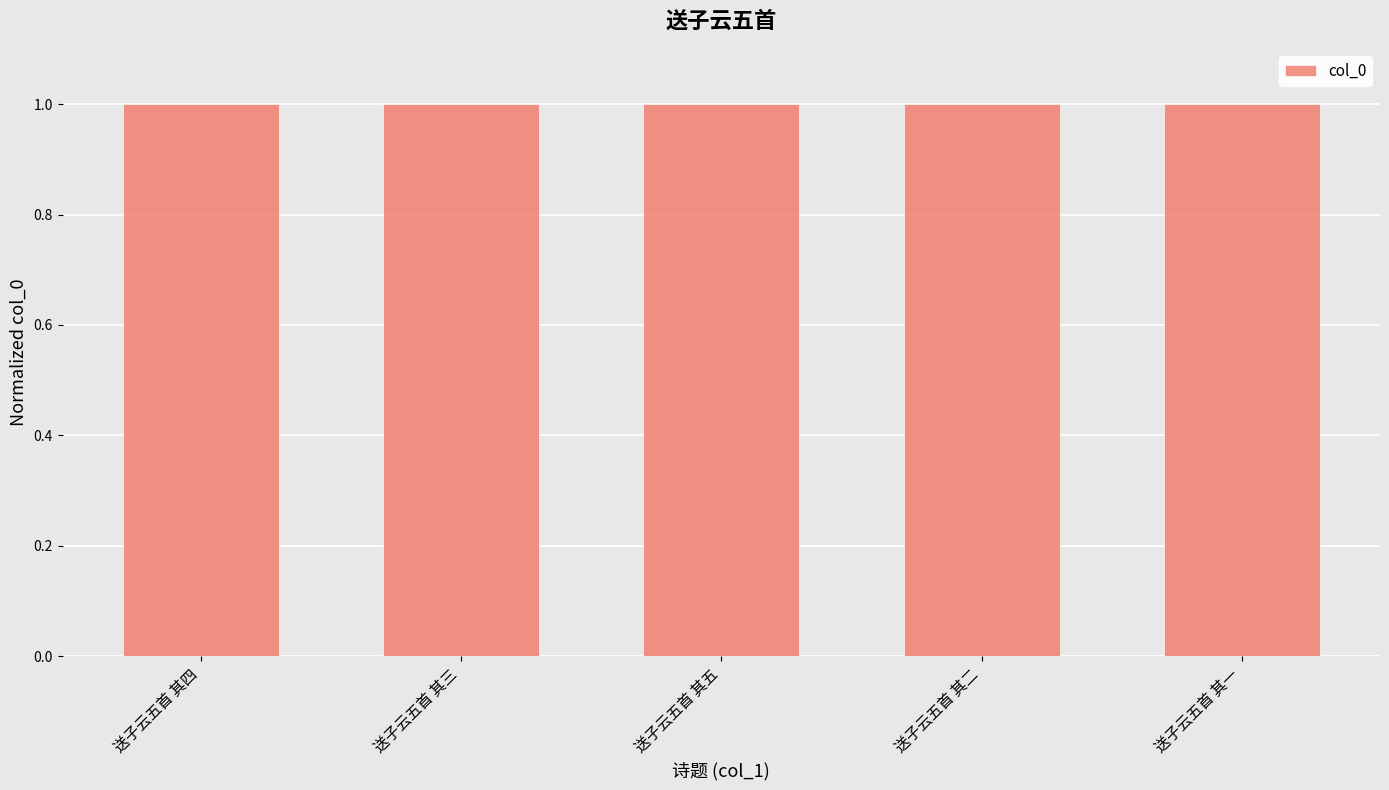

How many distinct data groups are displayed?

1